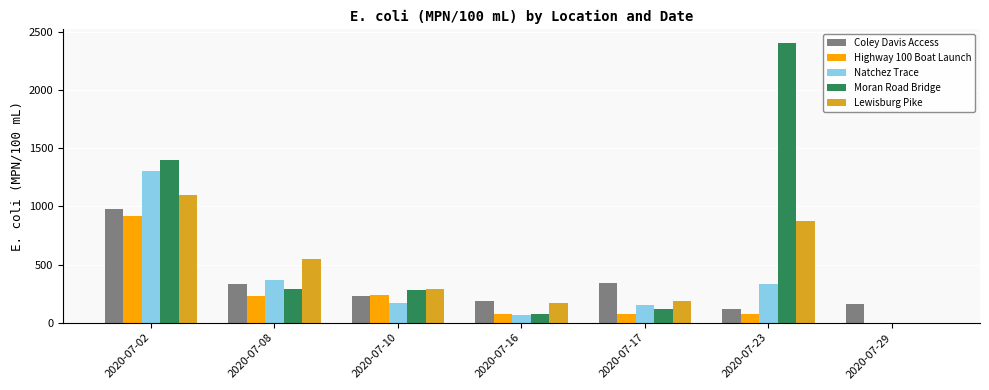

Which series has the largest total across all categories?

Moran Road Bridge